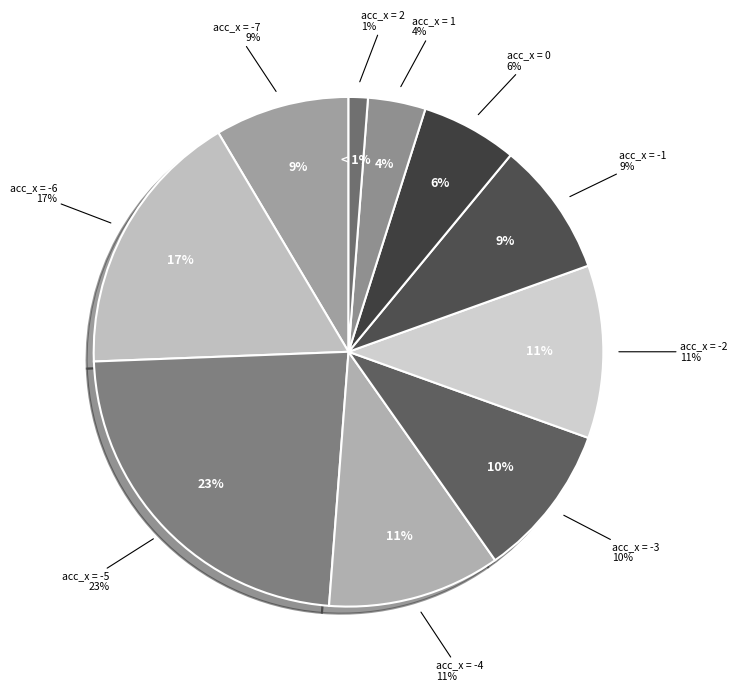

What percentage is the data__acceleration__x: -3 slice, to the nearest percent?

10%